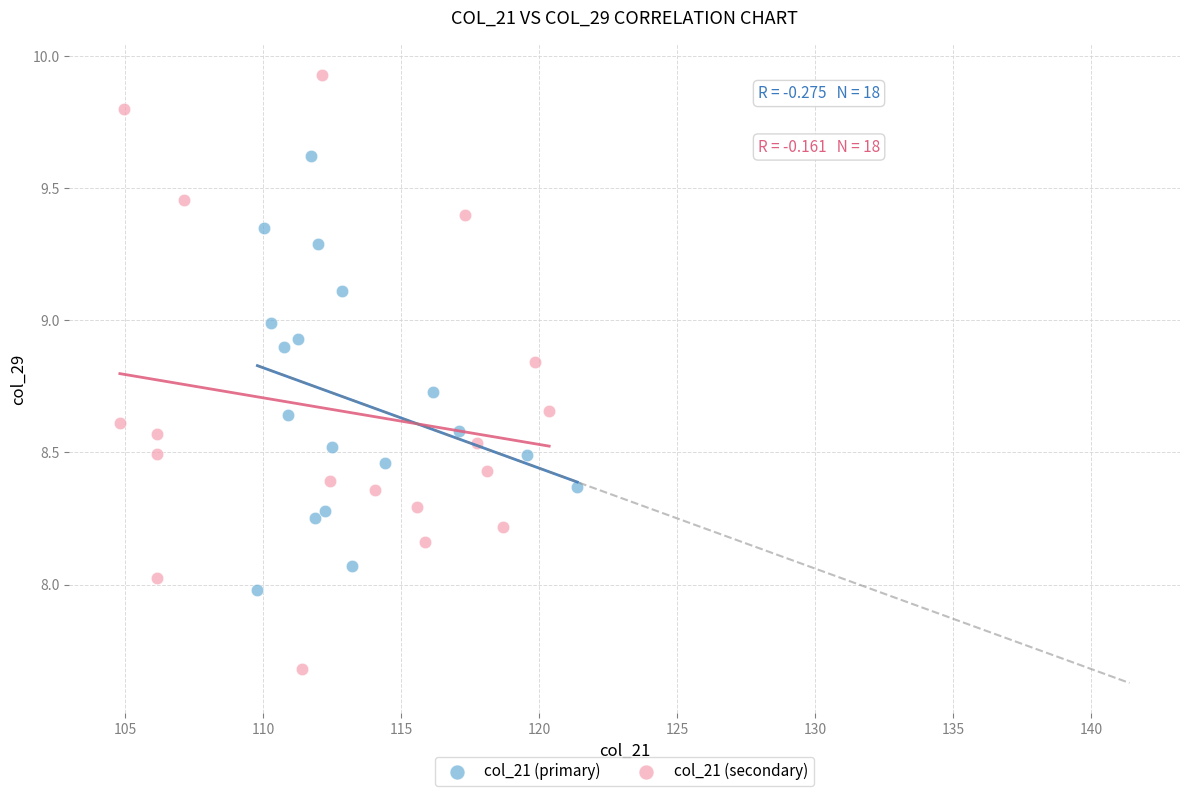

What are all the series names shown in the legend?

col_21 (primary), col_21 (secondary)